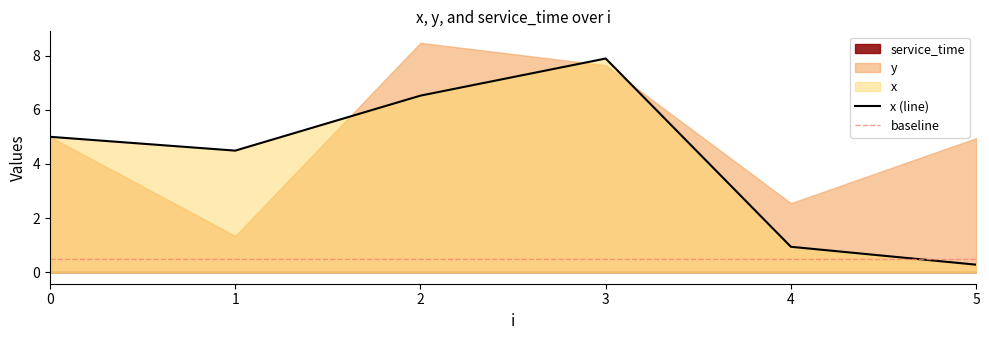

What is the value of the y point at the 4th from the left?

7.6